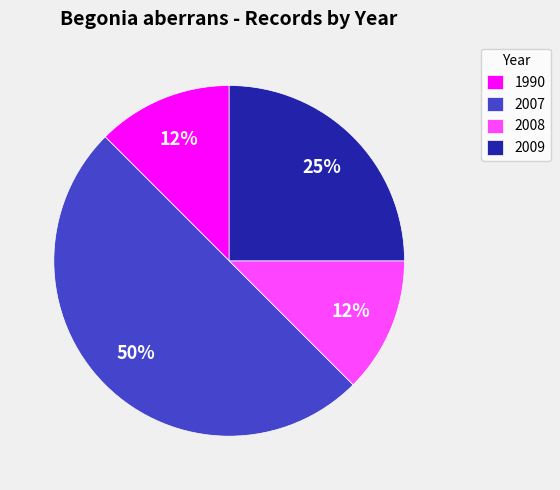

How many segments does this pie chart have?

4